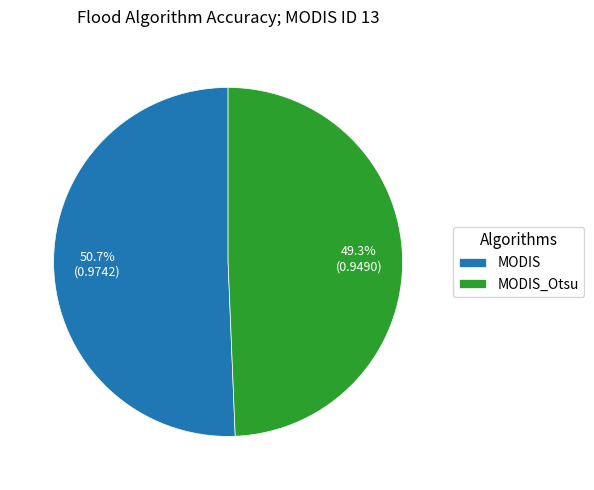

To the nearest percent, what is the difference between the MODIS_Otsu and MODIS slice percentages?

1%